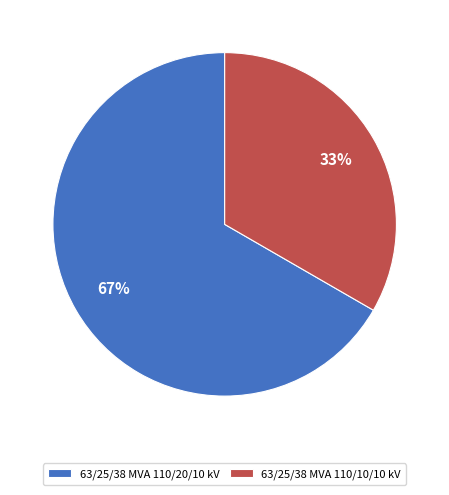

What is the smallest slice in the pie chart?

63/25/38 MVA 110/10/10 kV